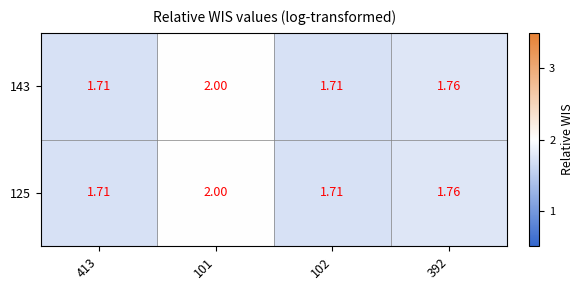

Is the value of 143 at 101 greater than the value of 125 at 413?

Yes